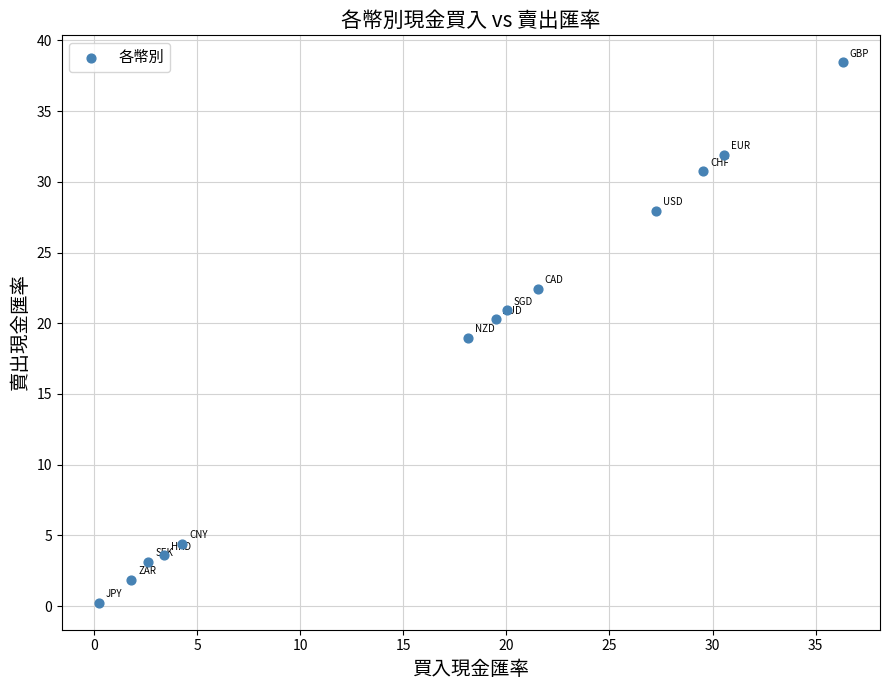

What is the range of X values (max minus min)?

36.1